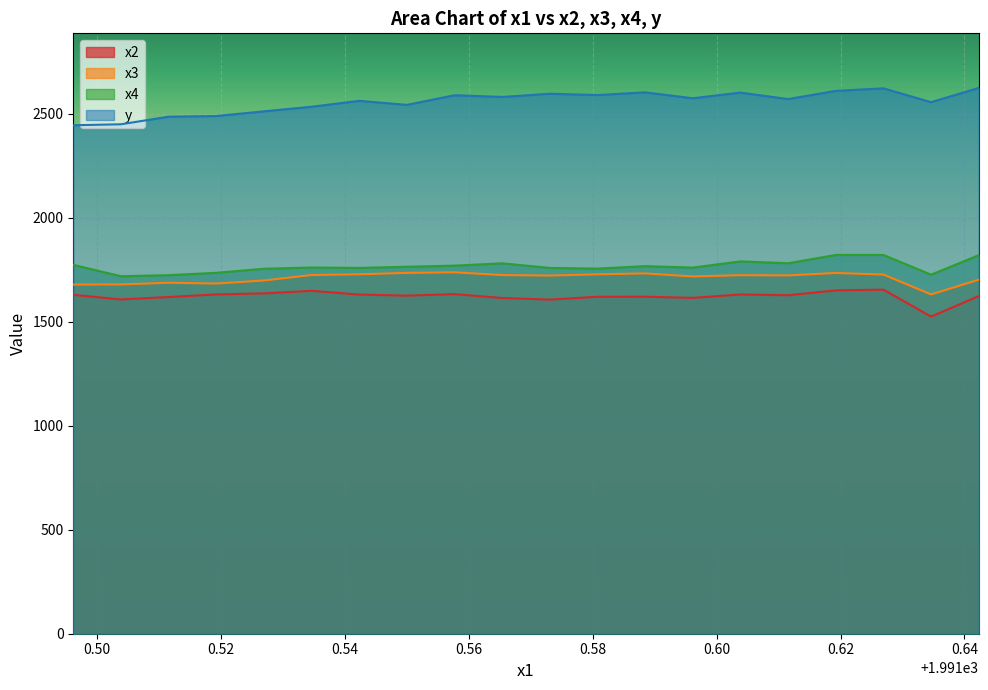

How many lines are shown in the chart?

4